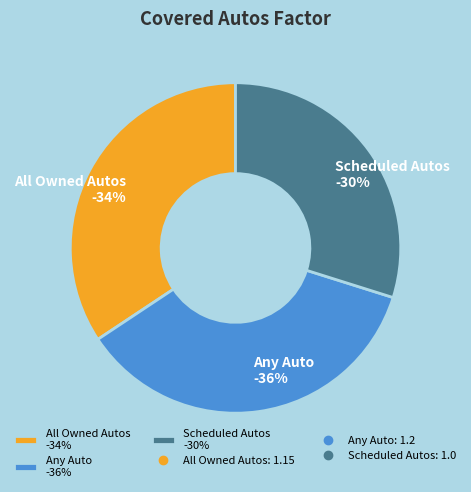

Which category has the smallest portion of the pie?

Scheduled Autos